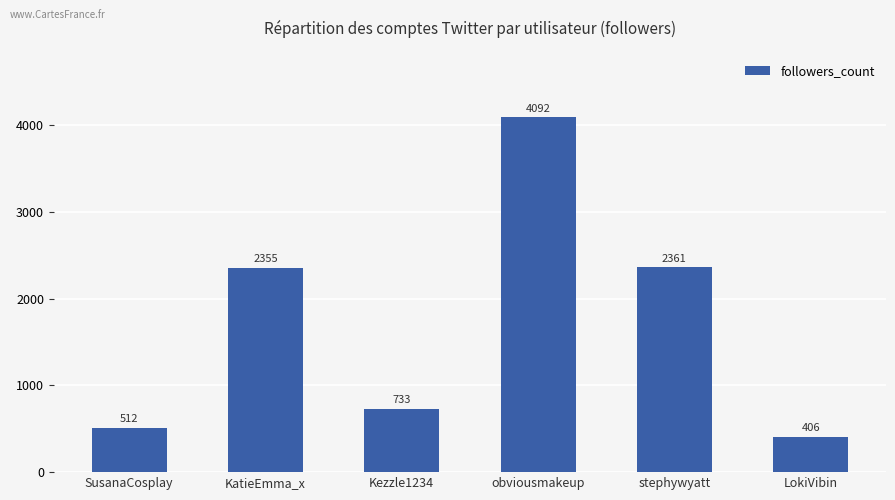

What is the label of the 3rd bar from the right?

obviousmakeup